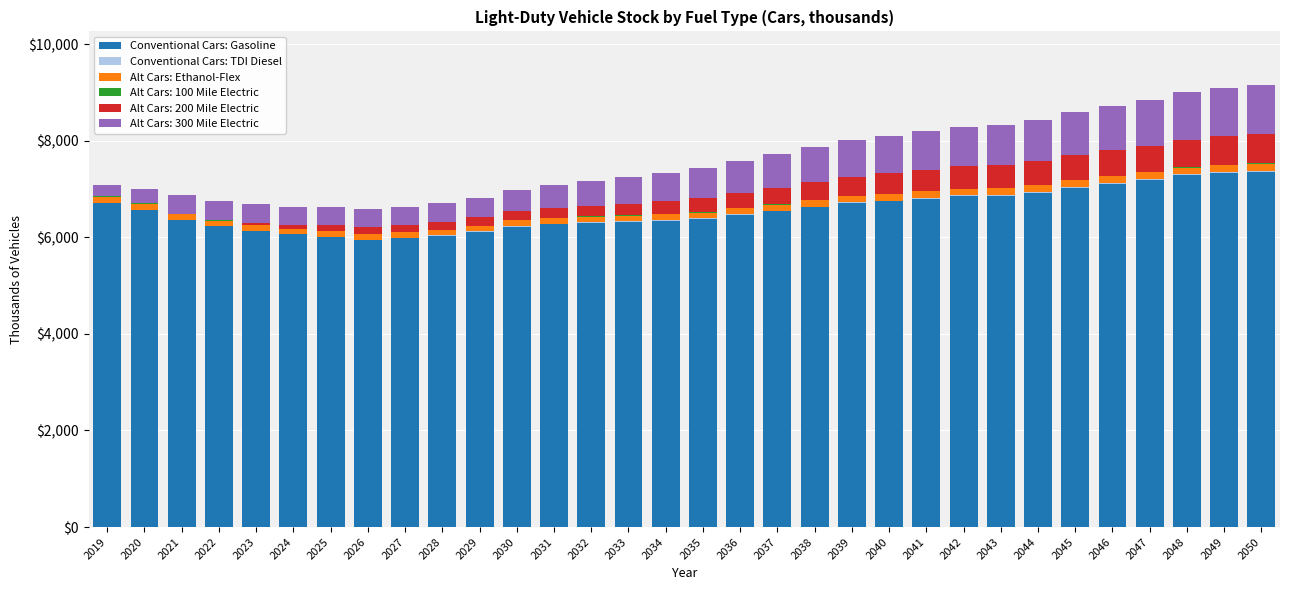

What is the highest value of the Conventional Cars: Gasoline series?

7356.6